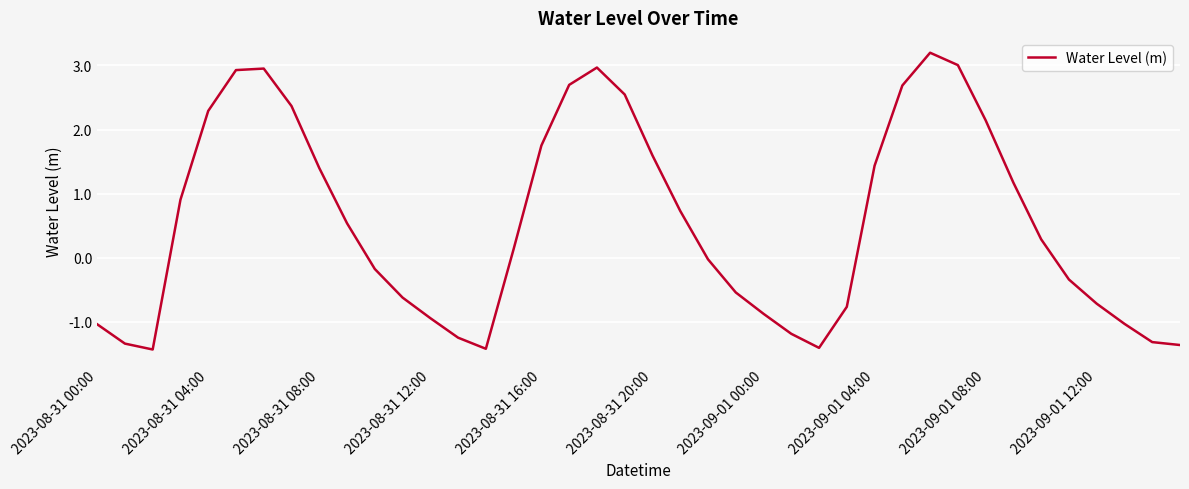

How many negative values are there?

19